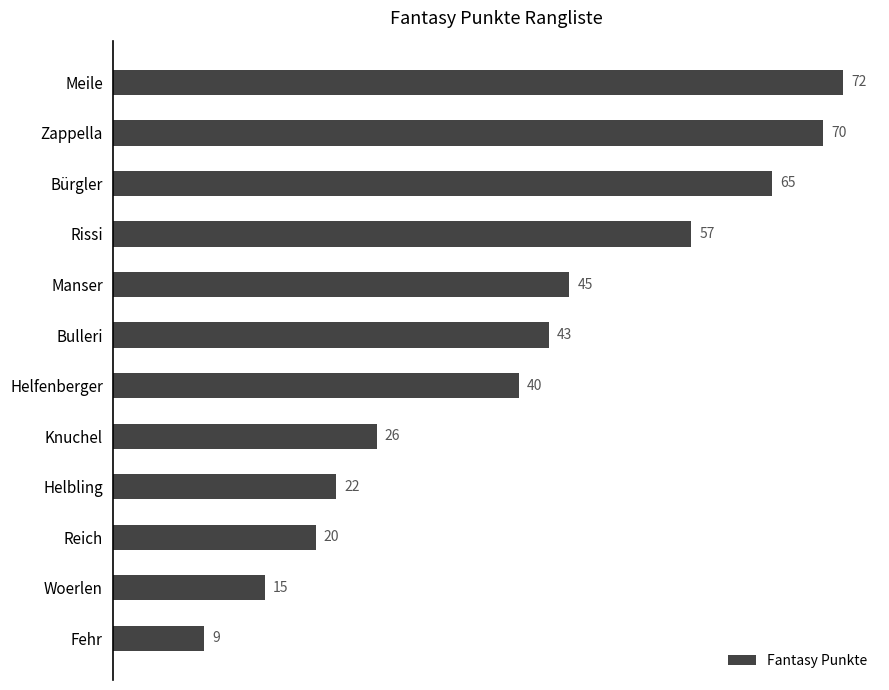

Reading top to bottom, transcribe all the data shown in this chart.

72	70	65	57	45	43	40	26	22	20	15	9